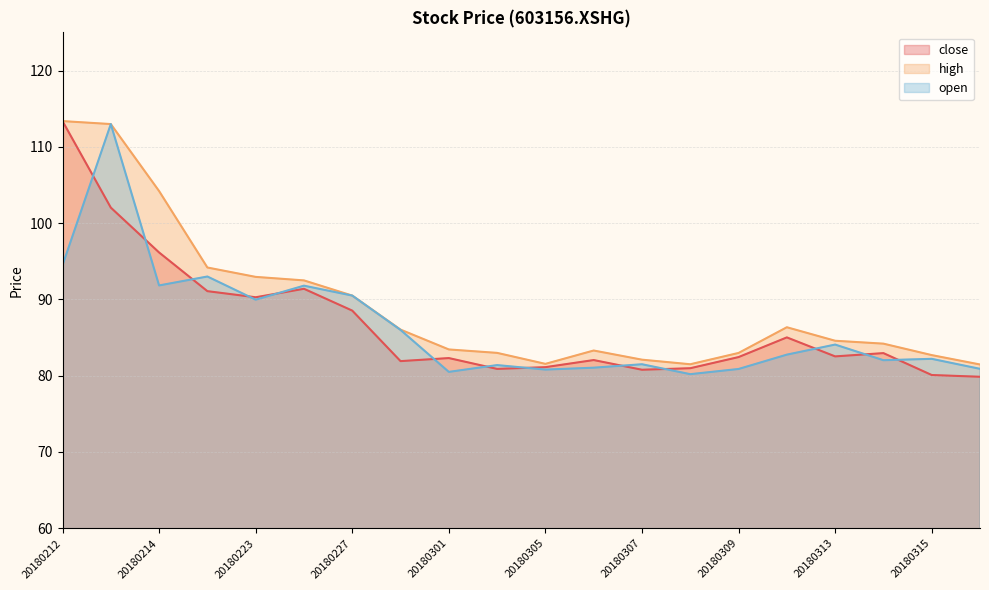

At which label does close first exceed 82?

20180212